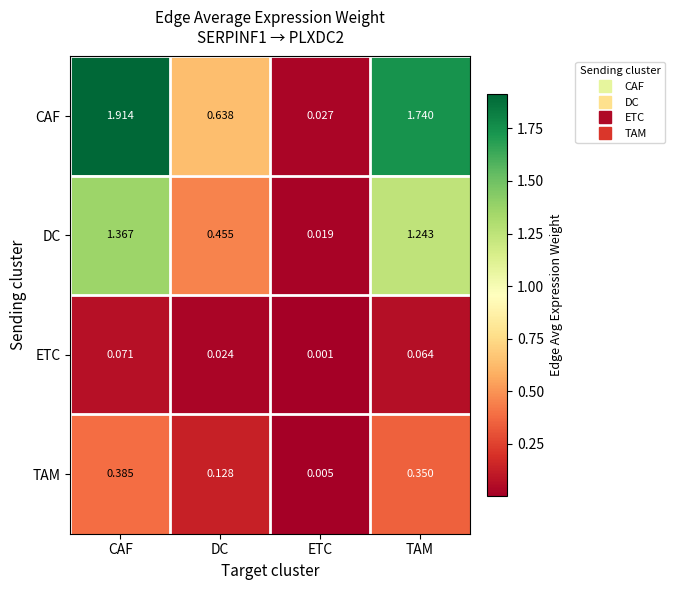

Between CAF and ETC, which series saw the biggest shift?

CAF